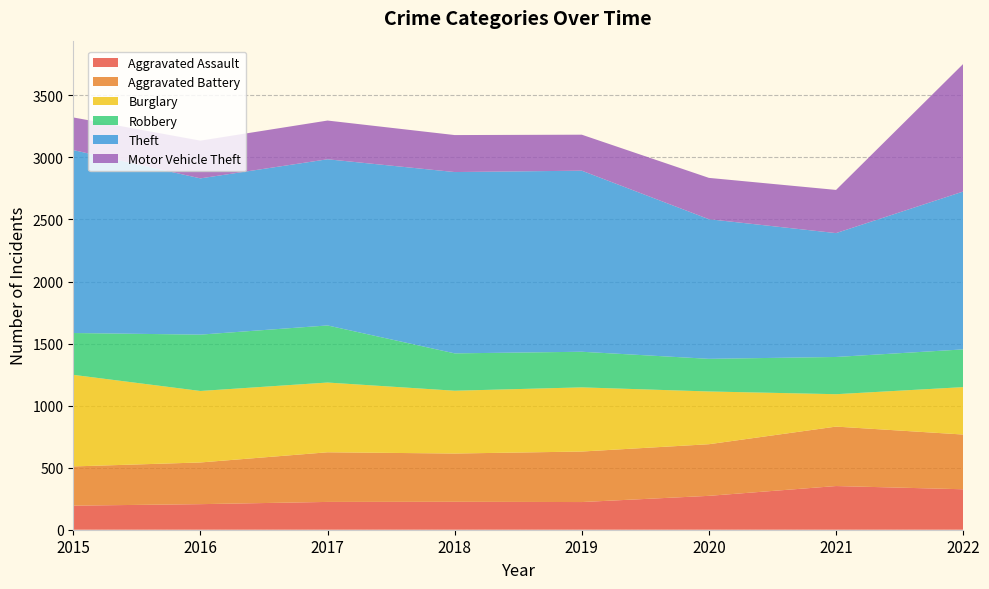

Reading left to right, what are all the values shown in this chart?

Aggravated Assault: 2015=194	2016=206	2017=224	2018=225	2019=223	2020=273	2021=352	2022=326
Aggravated Battery: 2015=316	2016=336	2017=400	2018=389	2019=407	2020=416	2021=479	2022=441
Burglary: 2015=738	2016=576	2017=562	2018=506	2019=517	2020=425	2021=261	2022=382
Robbery: 2015=337	2016=454	2017=460	2018=301	2019=287	2020=263	2021=300	2022=304
Theft: 2015=1474	2016=1259	2017=1339	2018=1461	2019=1459	2020=1125	2021=998	2022=1272
Motor Vehicle Theft: 2015=263	2016=304	2017=312	2018=298	2019=290	2020=333	2021=348	2022=1028